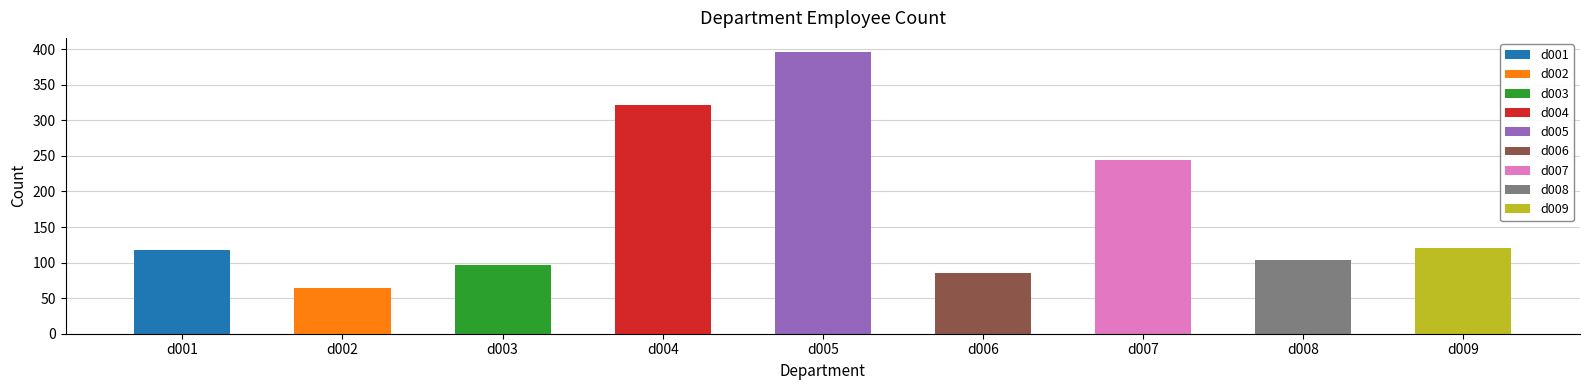

What is the smallest value displayed?

64